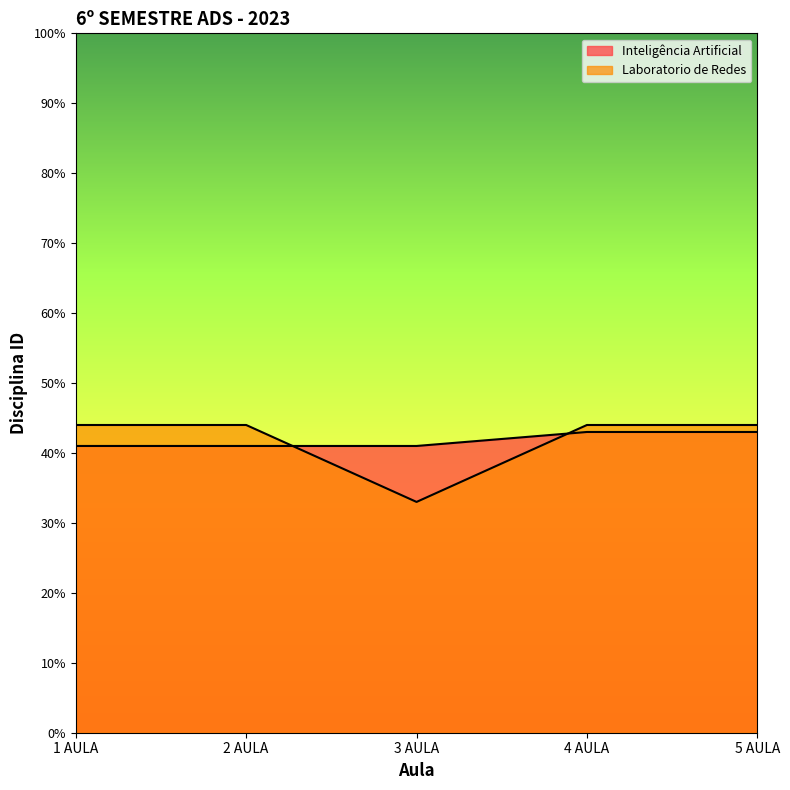

What is the total value across all series at 3 AULA?

74